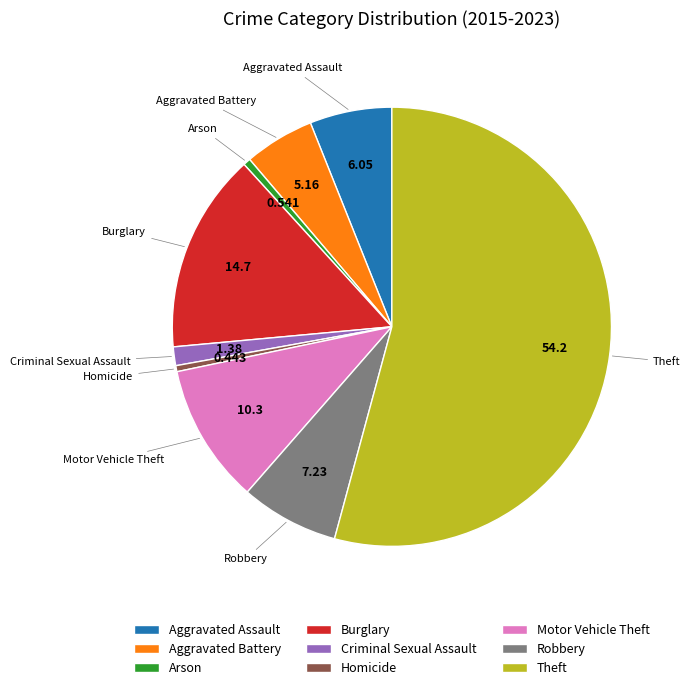

Which slice is the largest?

Theft